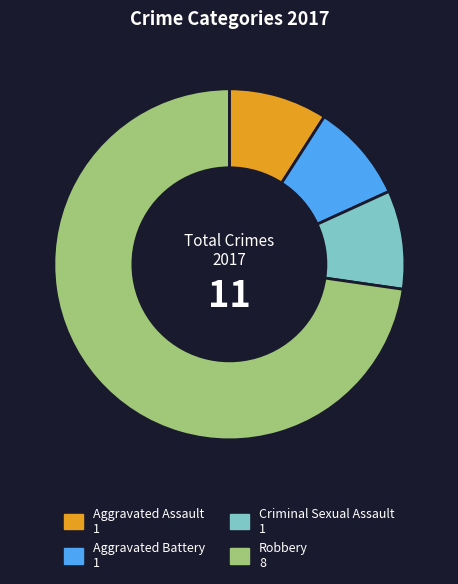

Do Aggravated Battery and Aggravated Assault together represent more than half of the pie?

No